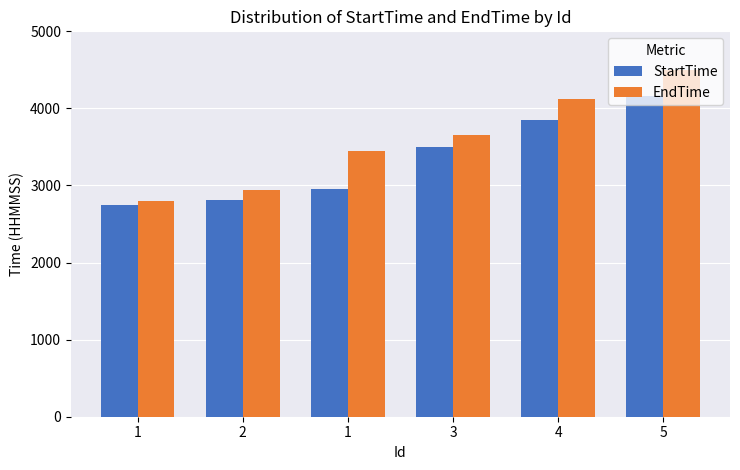

What are all the series names shown in the legend?

StartTime, EndTime